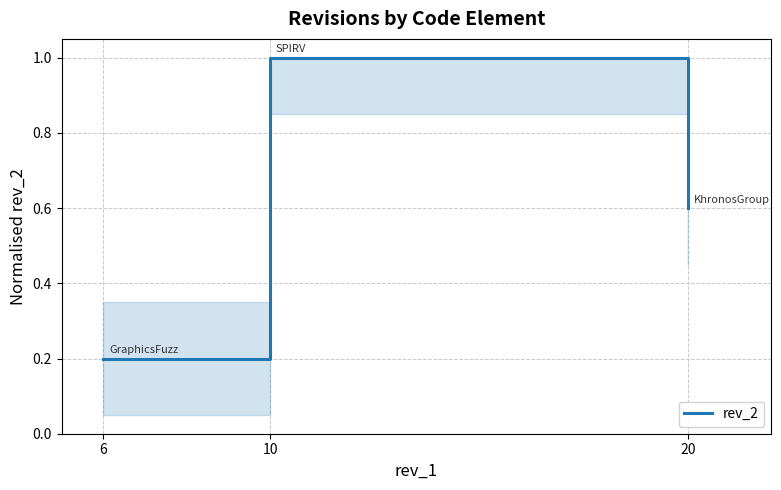

What is the maximum value shown in the chart?

1.0